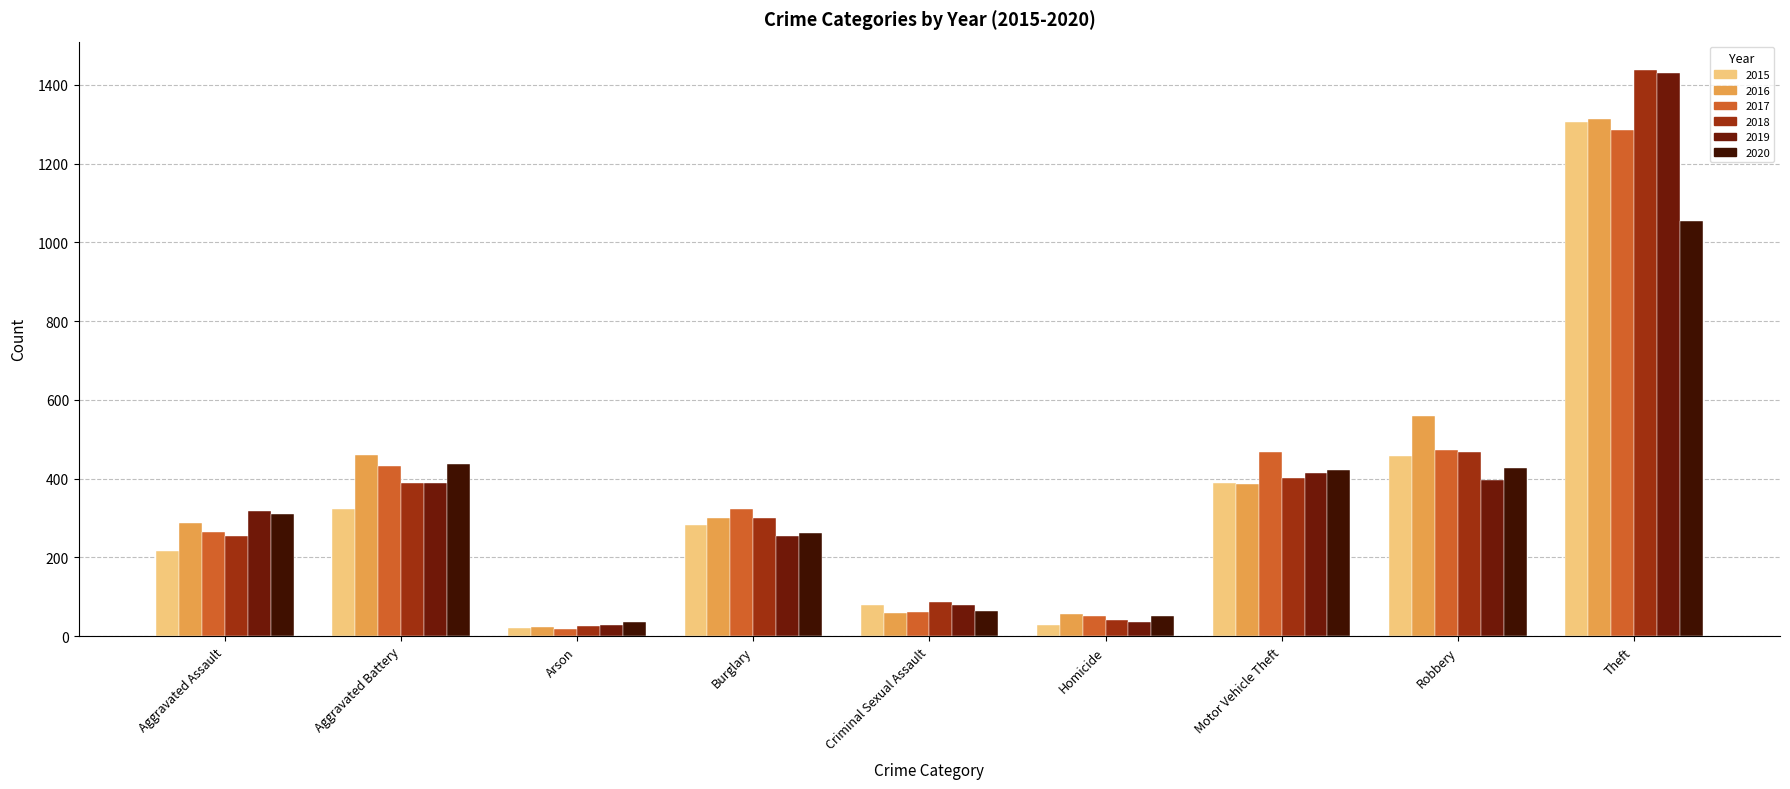

What is the value of the 2015 bar at the 6th from the left?

27